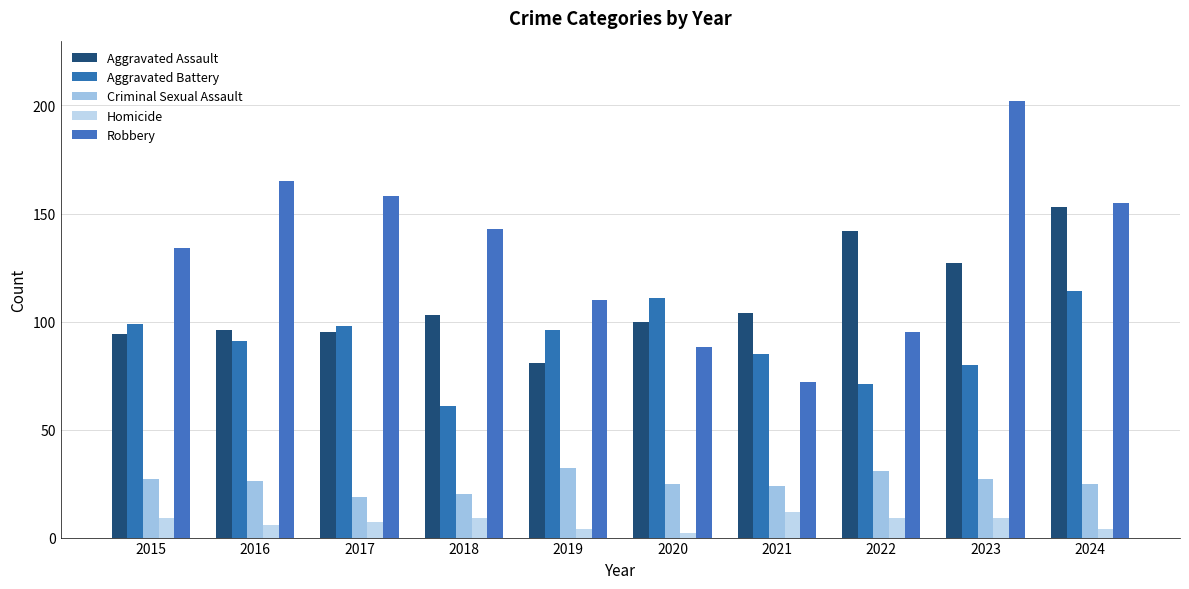

Which category has the highest value in the Homicide series?

2021